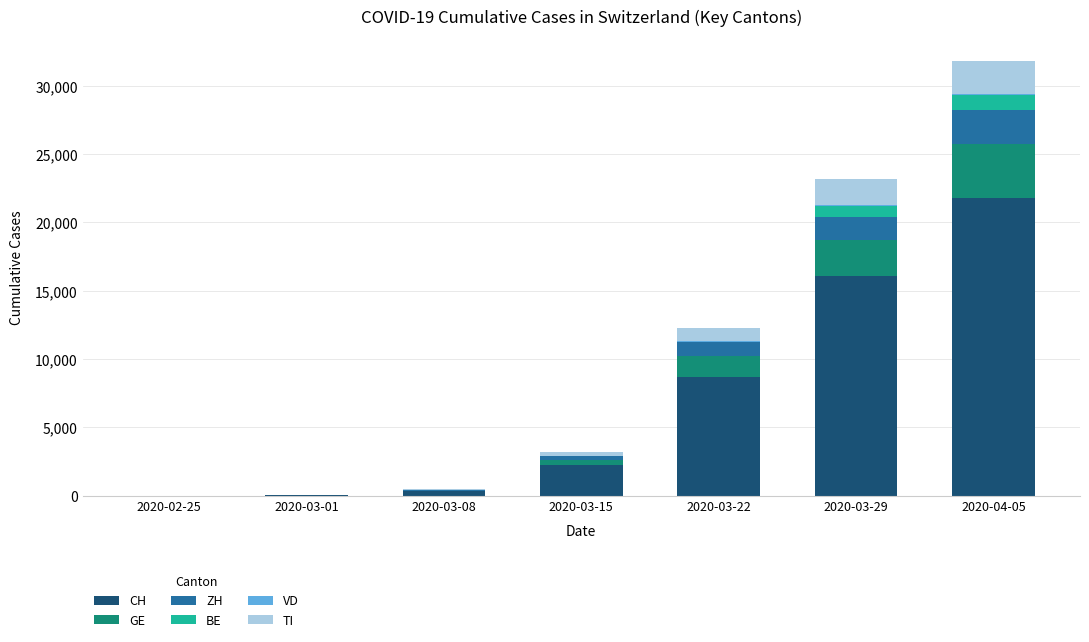

What is the highest value of the CH series?

21808